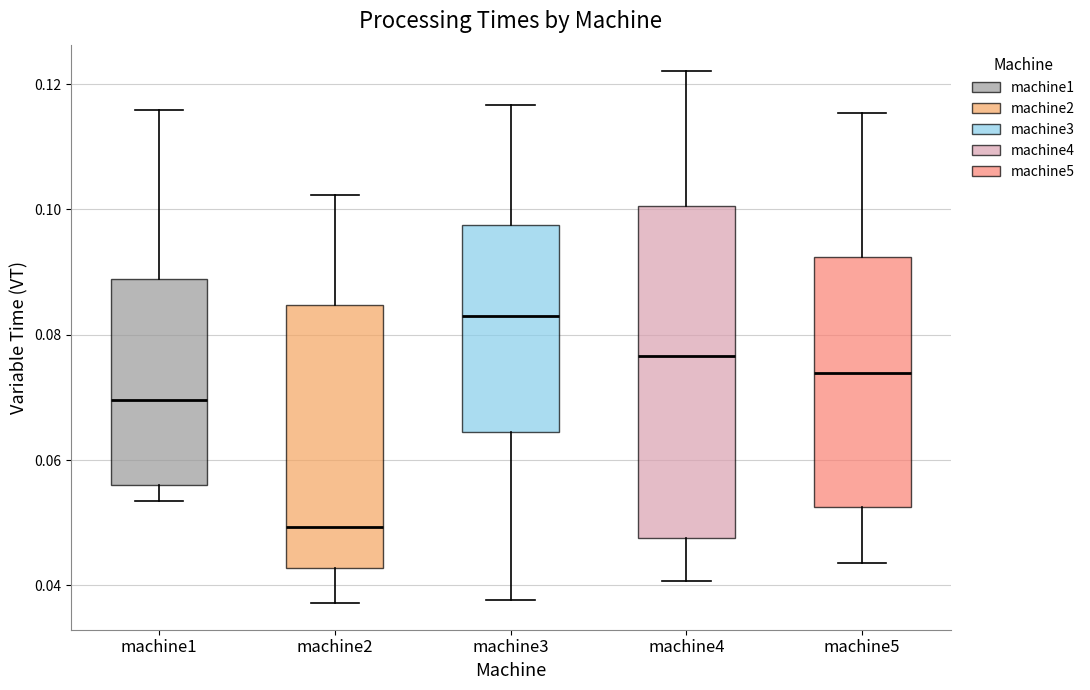

Which box is the tallest, from its lower edge to its upper edge?

machine4